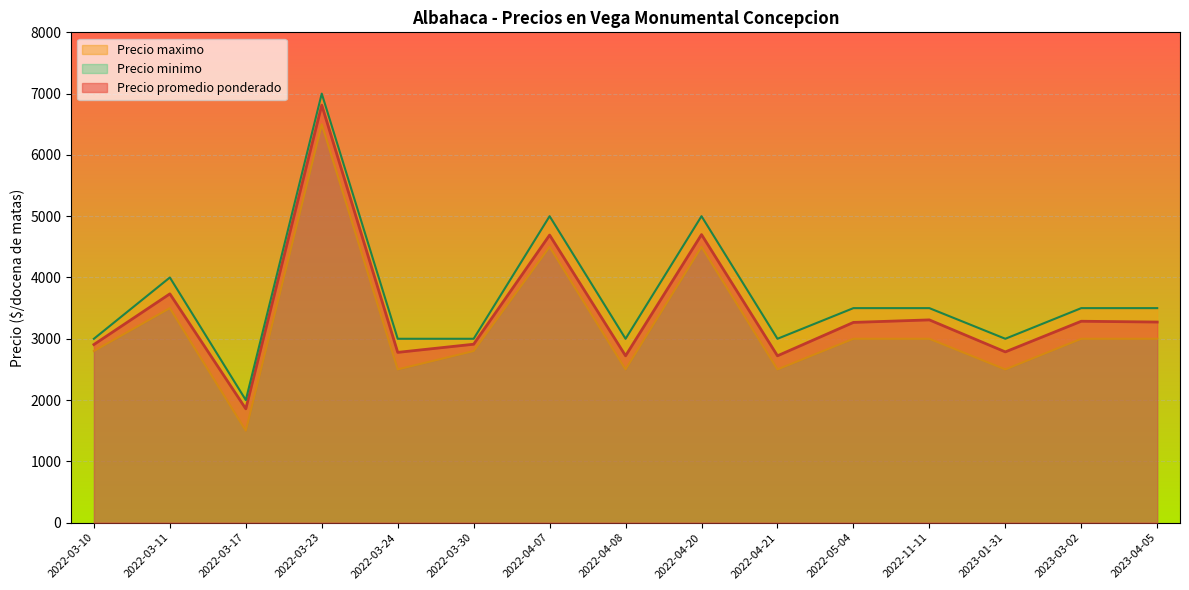

True or false: Precio promedio ponderado has more than 2 interior local peaks.

True